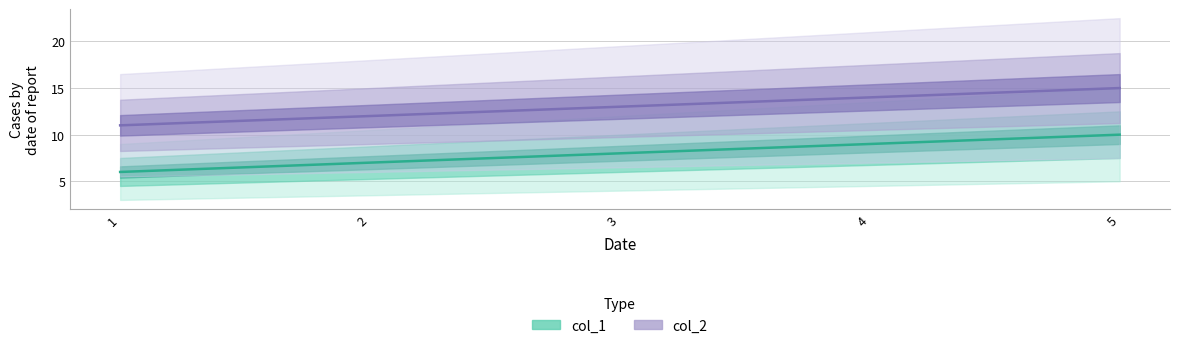

How many data points does each series have?

5